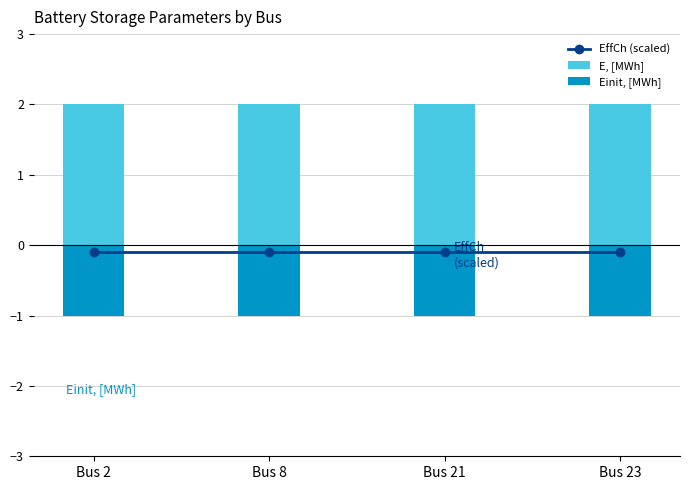

What is the minimum value for E, [MWh]?

2.0